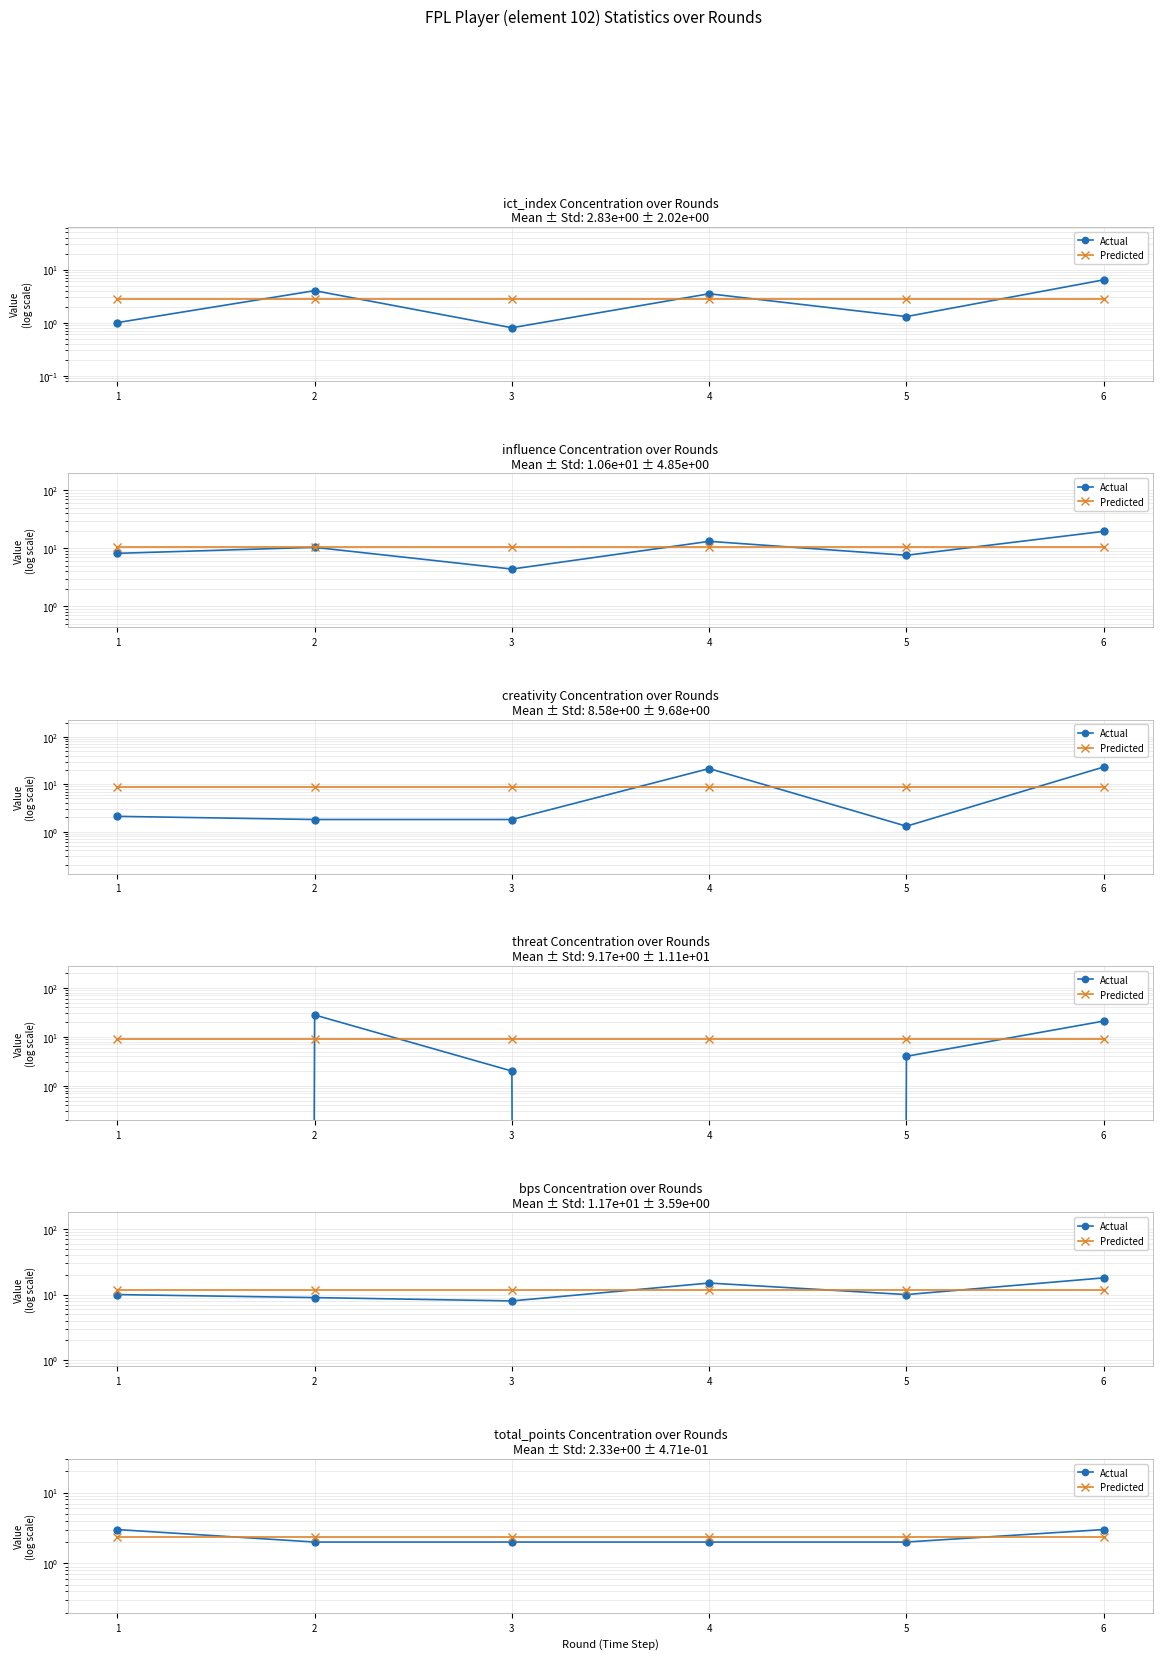

How many lines are shown in the chart?

2